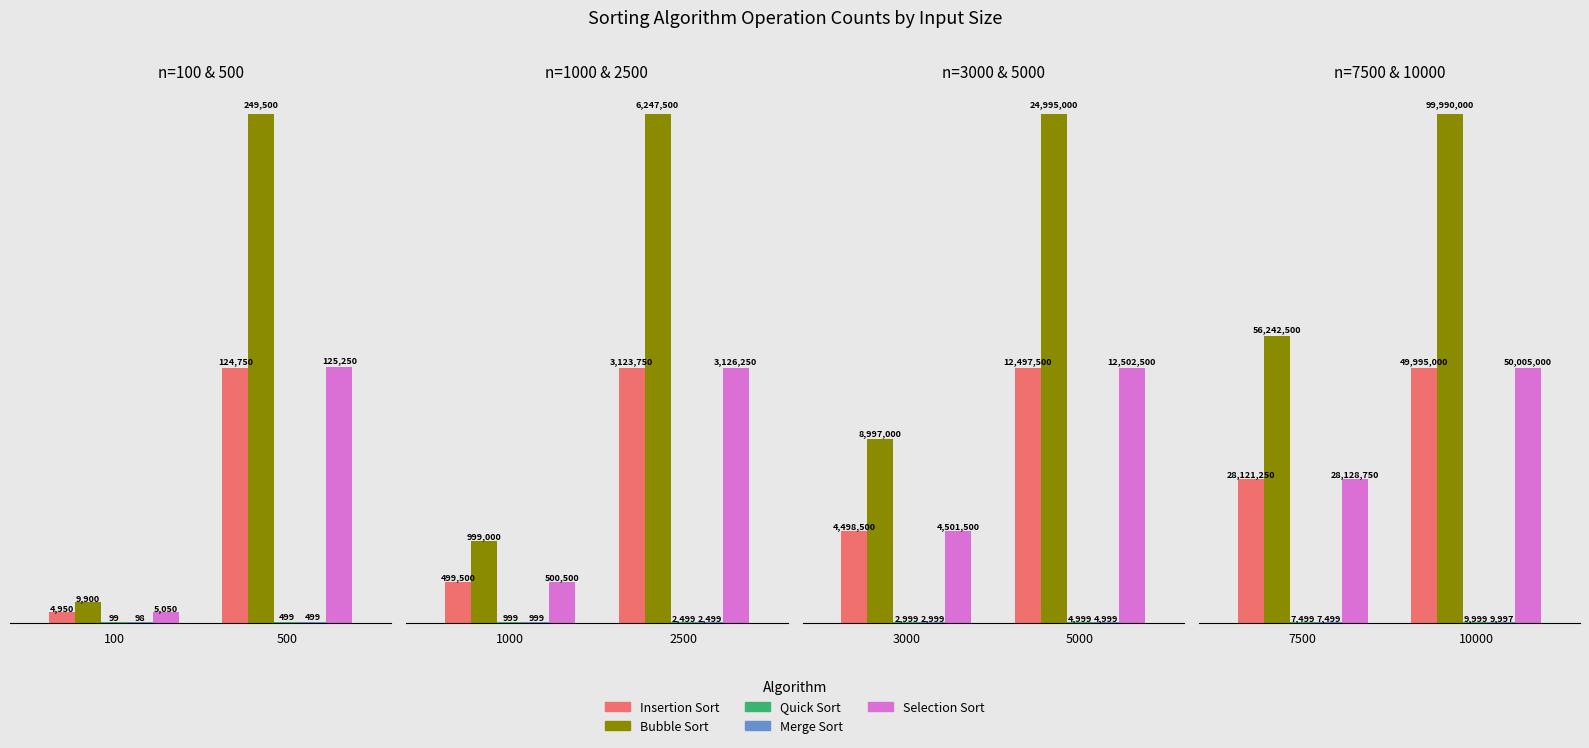

At which label does Selection Sort reach its minimum?

7500